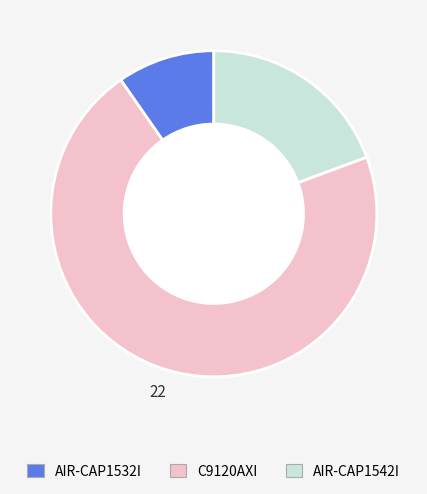

Does AIR-CAP1532I account for over 50% of the chart?

No